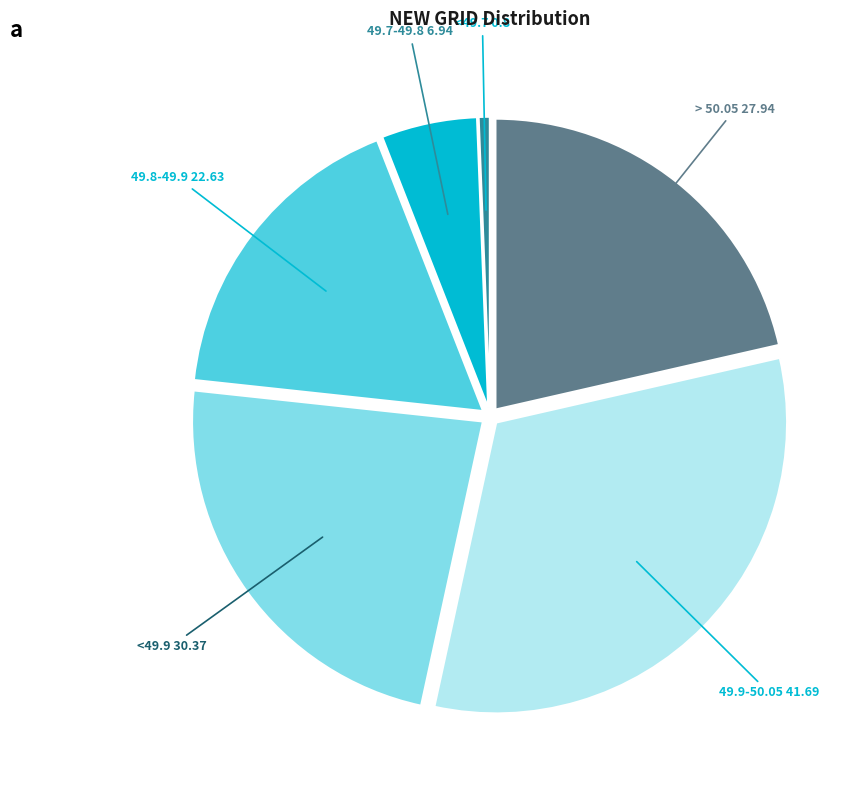

Is there any slice that represents more than half of the pie?

No